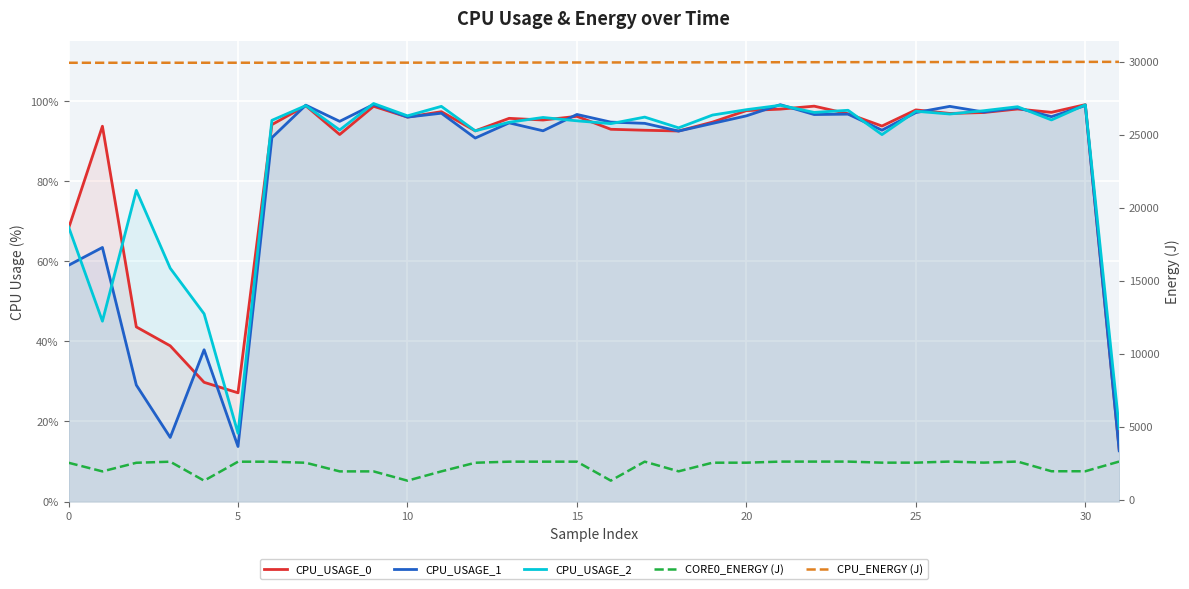

What is the label of the 4th point from the left?

15